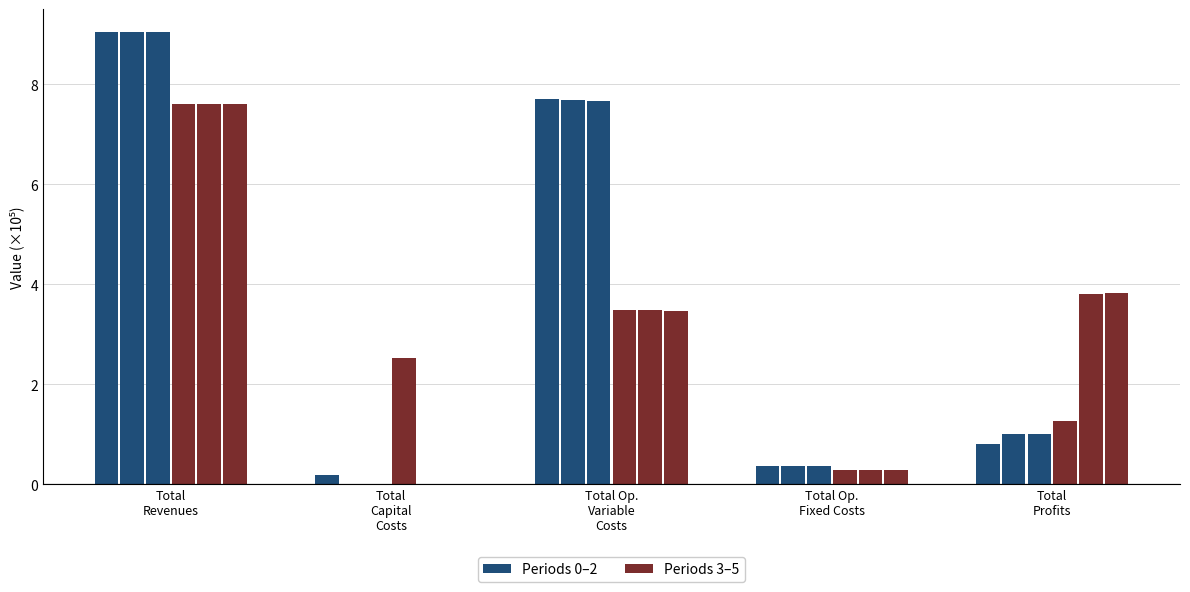

Reading left to right, list all the values displayed in this chart.

Period 0: 9.1	0.2	7.7	0.4	0.8
Period 1: 9.1	0.0	7.7	0.4	1.0
Period 2: 9.1	0.0	7.7	0.4	1.0
Period 3: 7.6	2.5	3.5	0.3	1.3
Period 4: 7.6	0.0	3.5	0.3	3.8
Period 5: 7.6	0.0	3.5	0.3	3.8